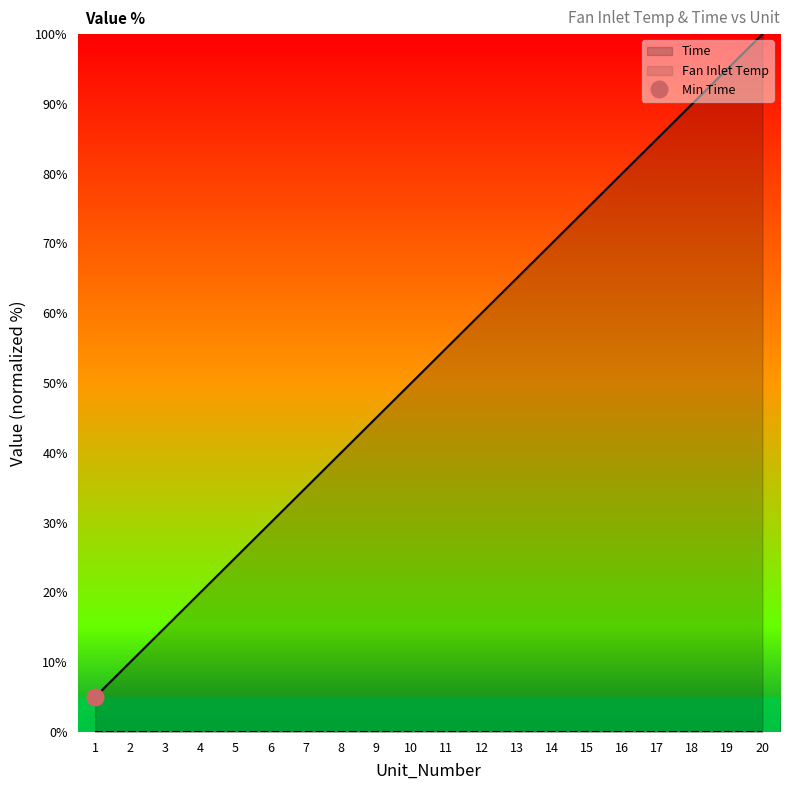

Is it true that the value at 2 is 17.4?

False